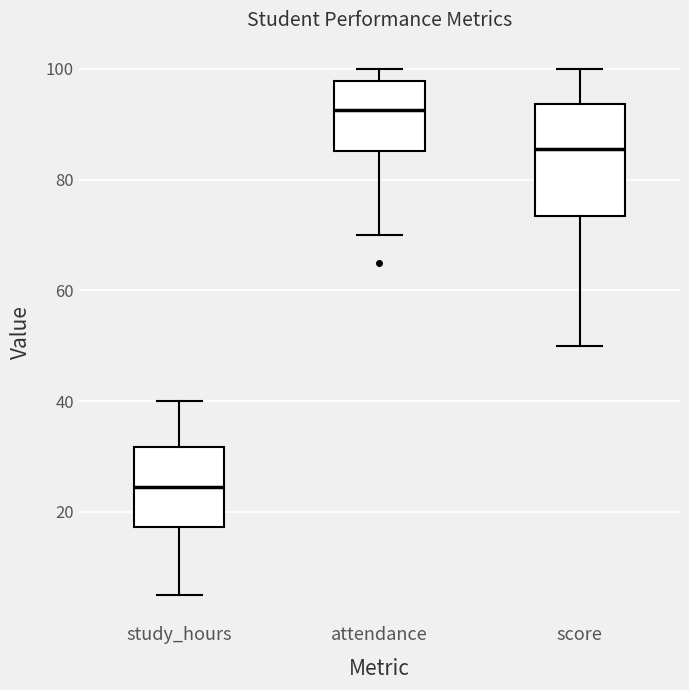

Which box has the highest median line?

attendance